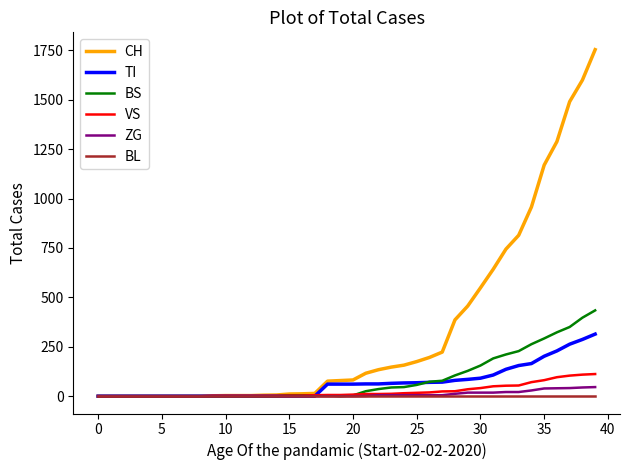

Which series has the largest total across all categories?

CH